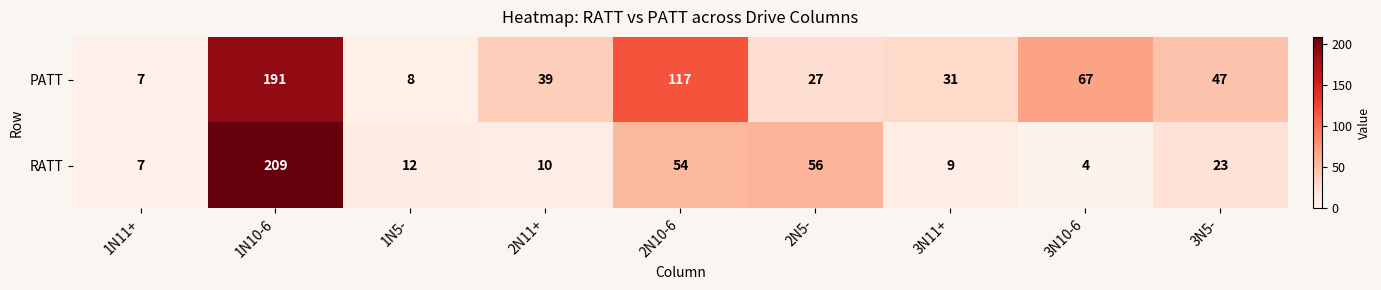

The value of RATT at 1N5- is 12. True or false?

True